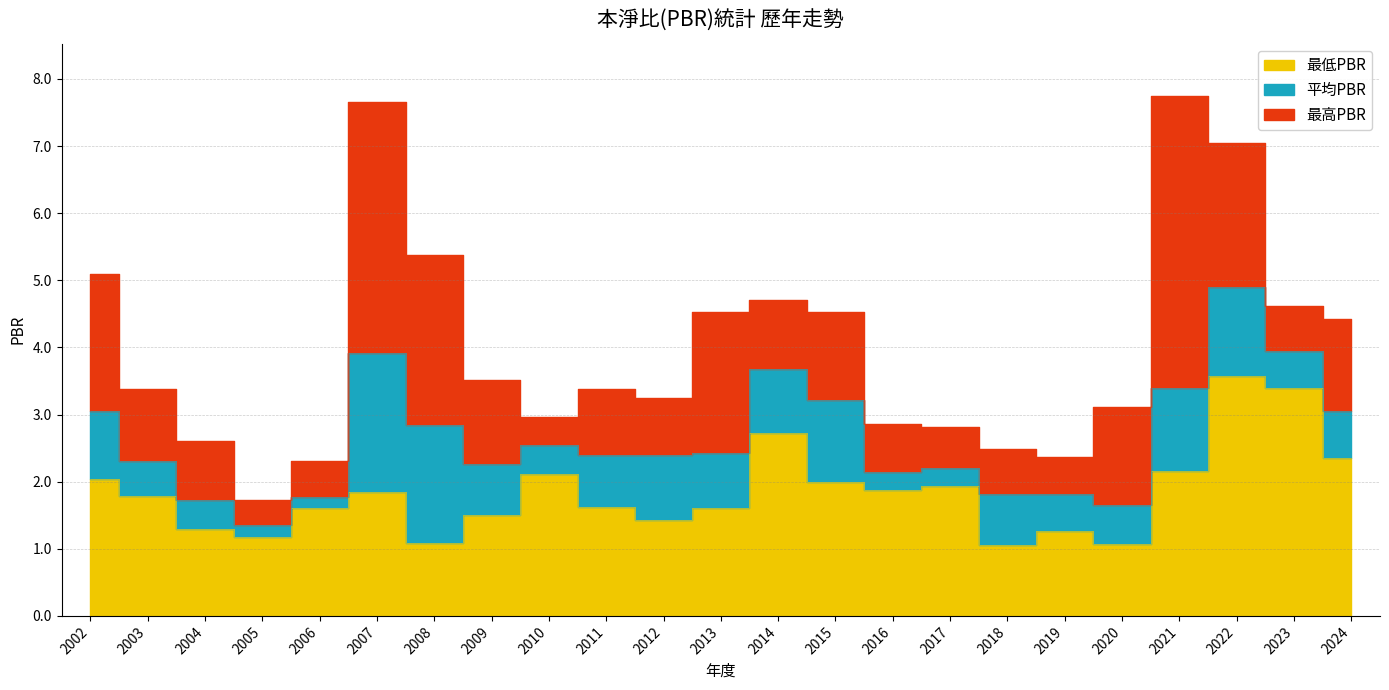

What is the value of the 最低PBR point at the 18th from the left?

1.3